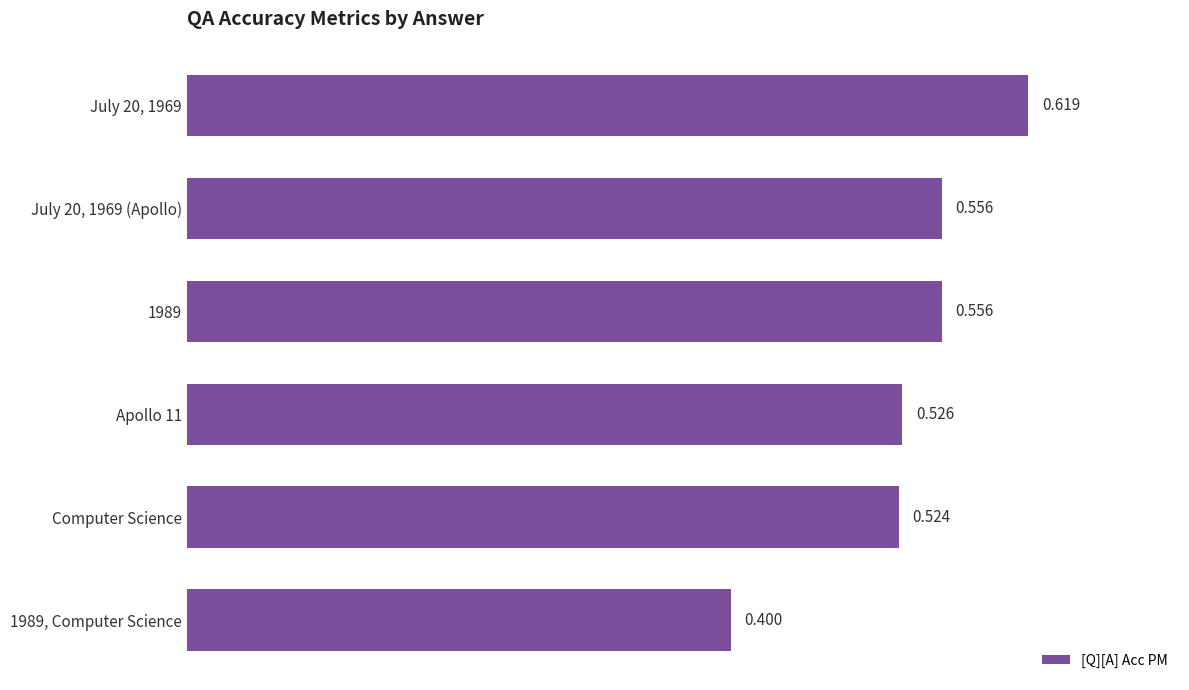

How many bars are there in total?

6